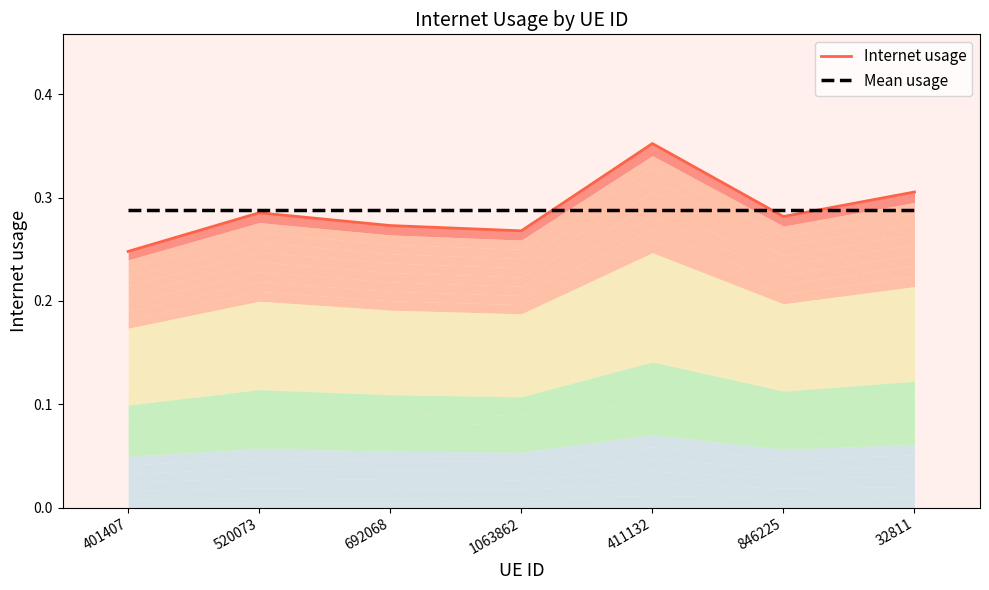

What is the label of the 3rd point from the left?

692068